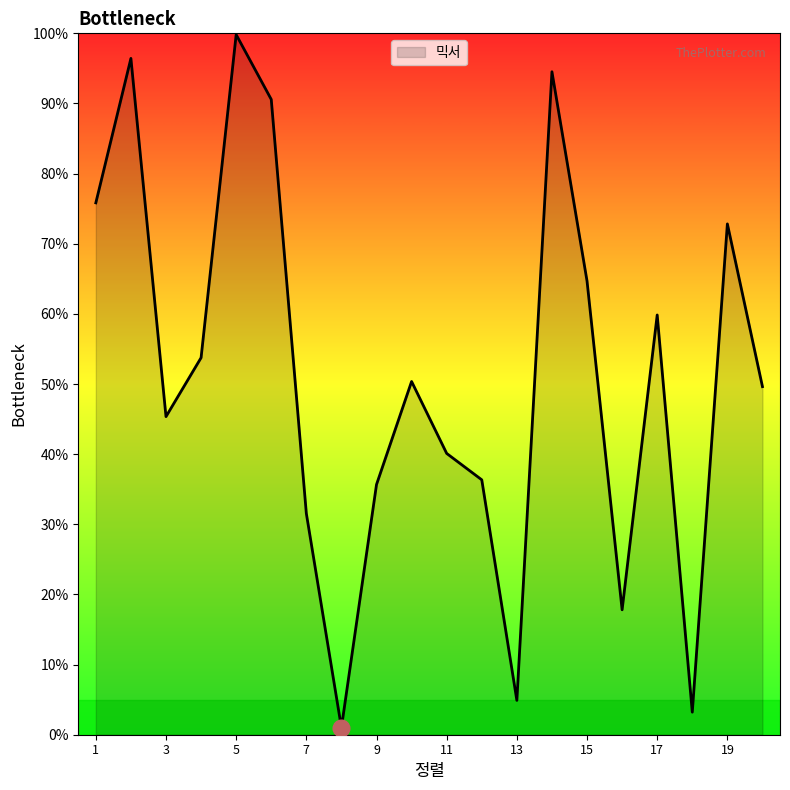

List the labels in order of value, largest first.

5, 2, 14, 6, 1, 19, 15, 17, 4, 10, 20, 3, 11, 12, 9, 7, 16, 13, 18, 8